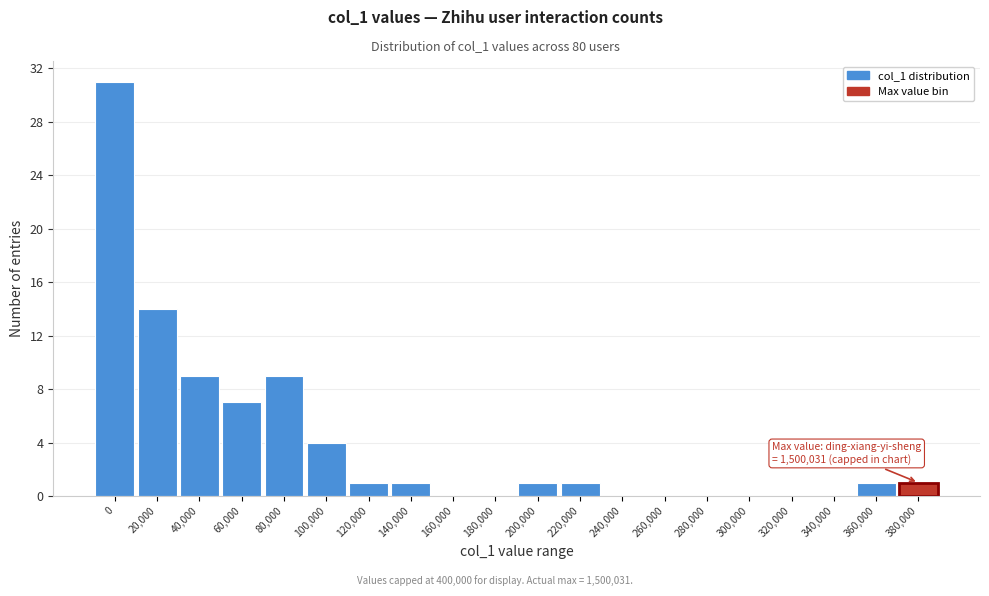

Reading left to right, list all the values displayed in this chart.

0=31	20,000=14	40,000=9	60,000=7	80,000=9	100,000=4	120,000=1	140,000=1	160,000=0	180,000=0	200,000=1	220,000=1	240,000=0	260,000=0	280,000=0	300,000=0	320,000=0	340,000=0	360,000=1	380,000=1